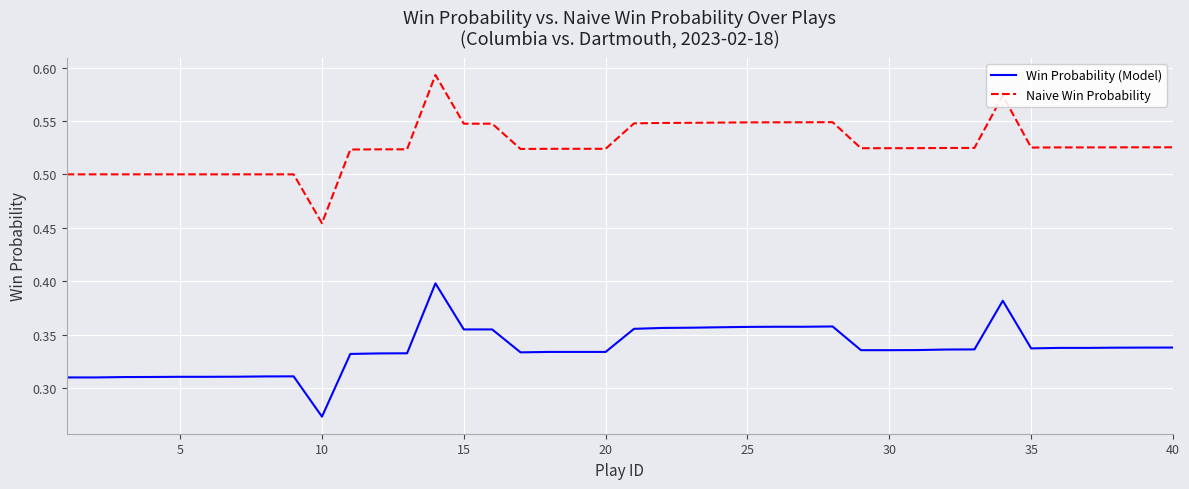

True or false: Naive Win Probability and Win Probability (Model) cross at least once.

False